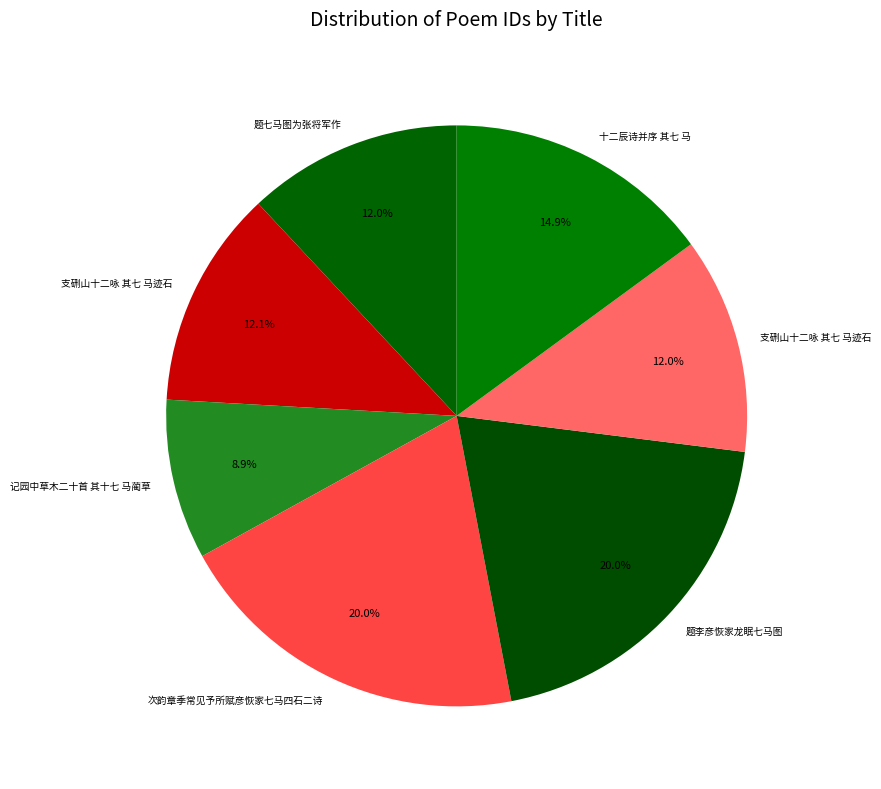

How many slices are in this pie chart?

7